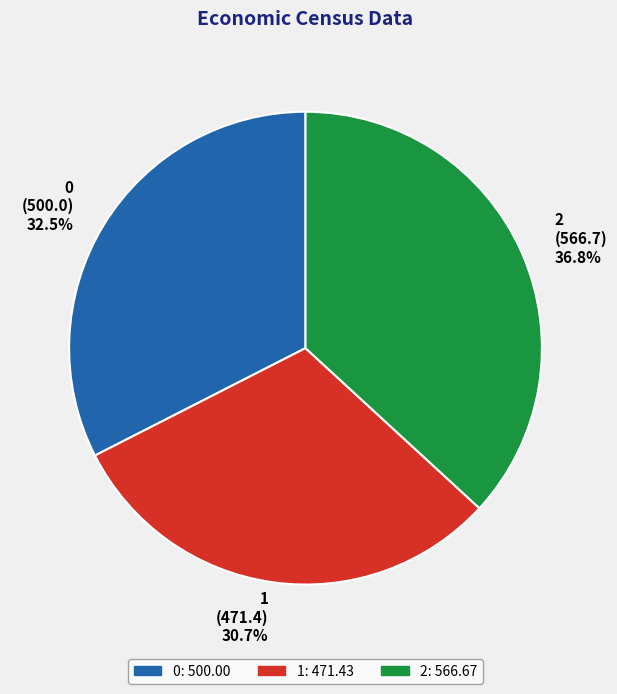

Rank the categories by value from highest to lowest.

2, 0, 1